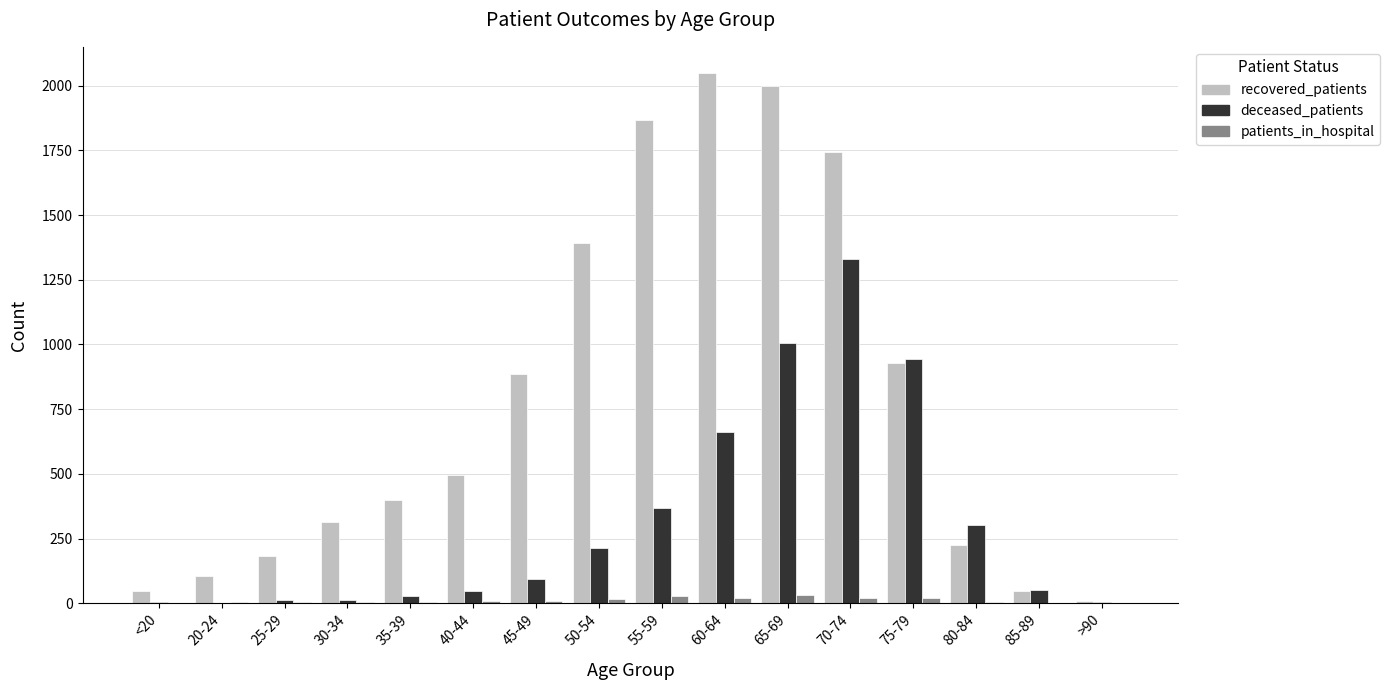

What is the difference between the deceased_patients values at 55-59 and 85-89?

318